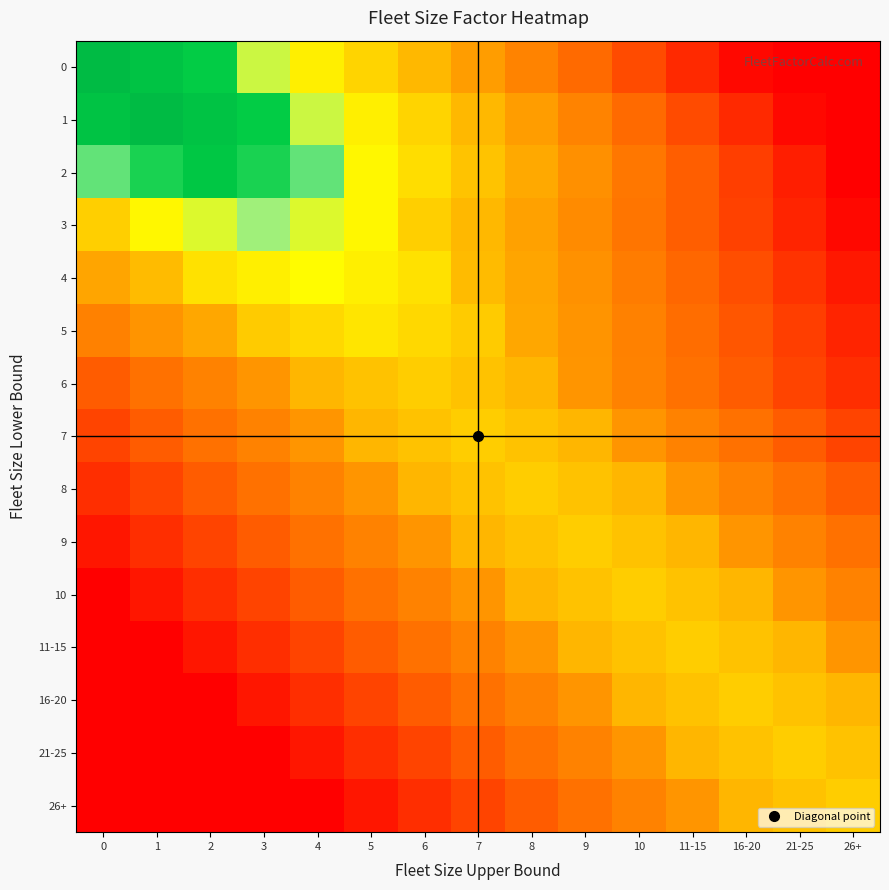

What is the difference between the highest and lowest values at 4?

0.6